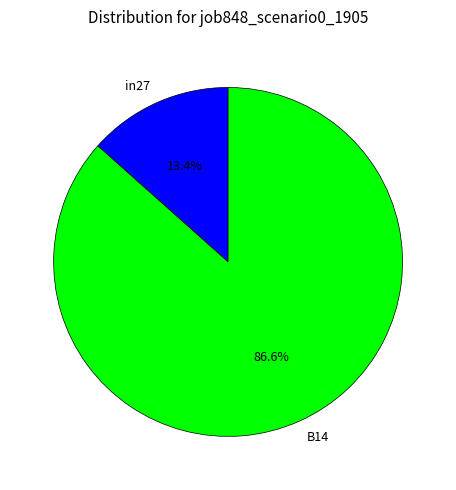

Is there a majority slice in this chart?

Yes